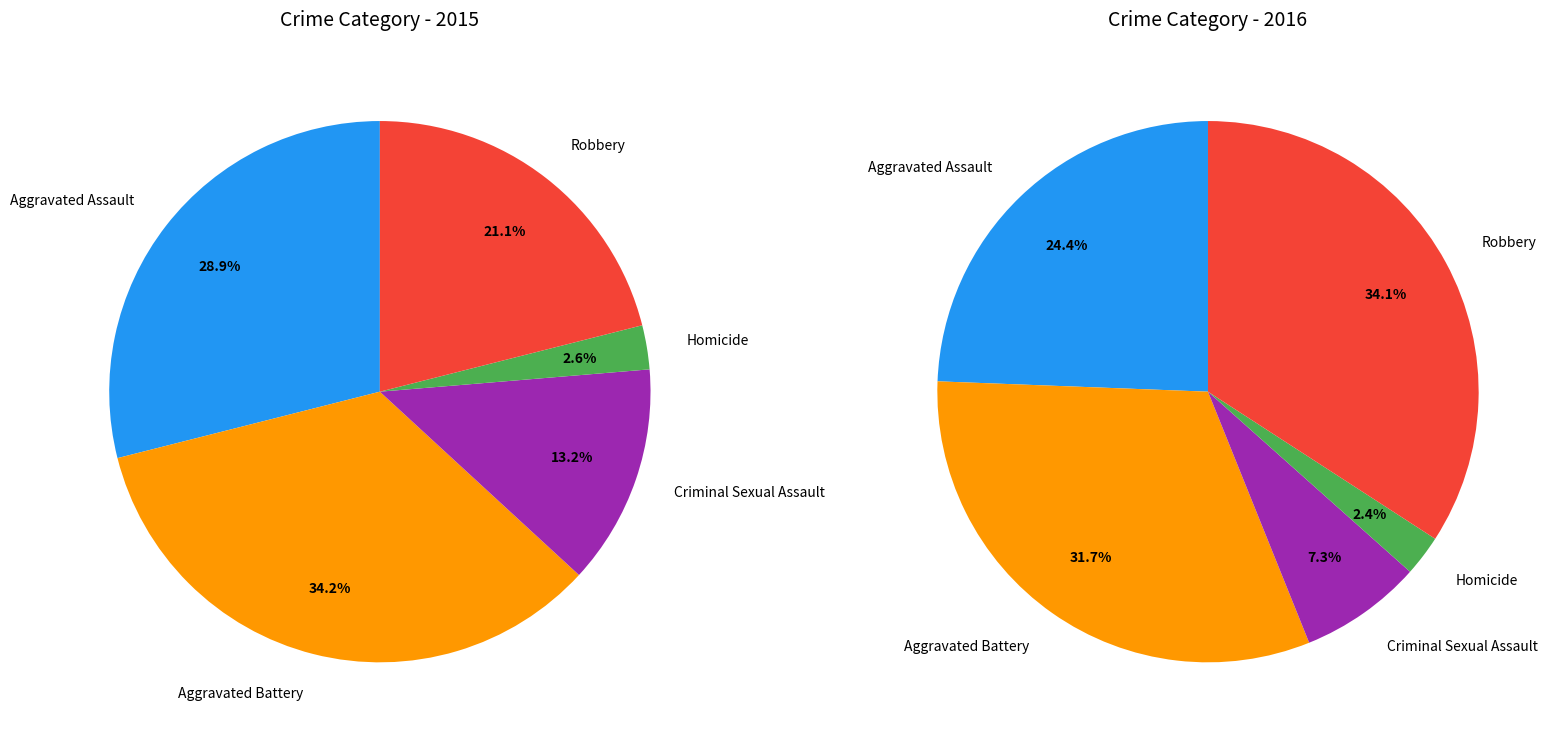

To the nearest percent, what percentage of the pie is Aggravated Assault?

29%